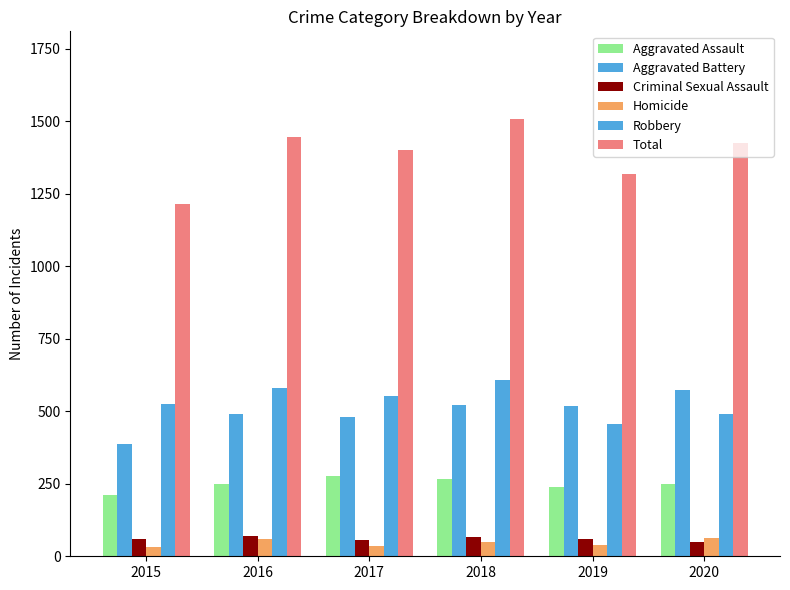

Reading left to right, what are all the values shown in this chart?

Aggravated Assault: 2015=210	2016=250	2017=276	2018=265	2019=238	2020=249
Aggravated Battery: 2015=387	2016=491	2017=480	2018=522	2019=520	2020=574
Criminal Sexual Assault: 2015=58	2016=69	2017=55	2018=65	2019=61	2020=49
Homicide: 2015=32	2016=59	2017=37	2018=49	2019=40	2020=63
Robbery: 2015=527	2016=579	2017=553	2018=608	2019=458	2020=491
Total: 2015=1214	2016=1448	2017=1401	2018=1509	2019=1317	2020=1426